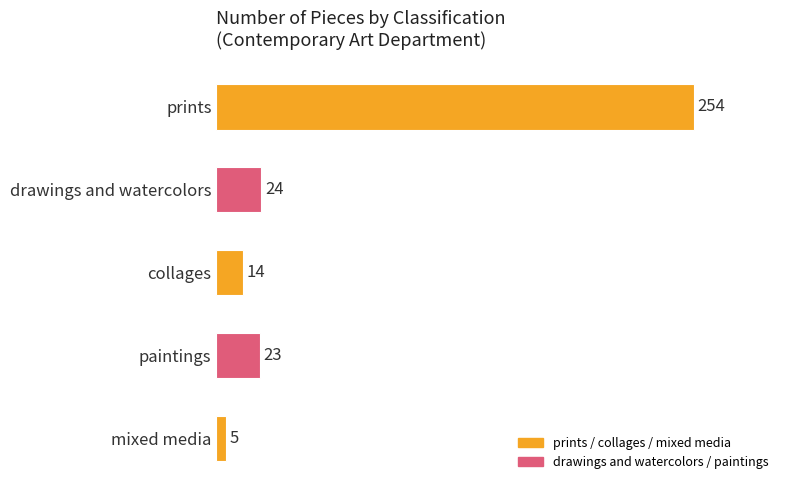

List the labels in order of value, smallest first.

mixed media, collages, paintings, drawings and watercolors, prints